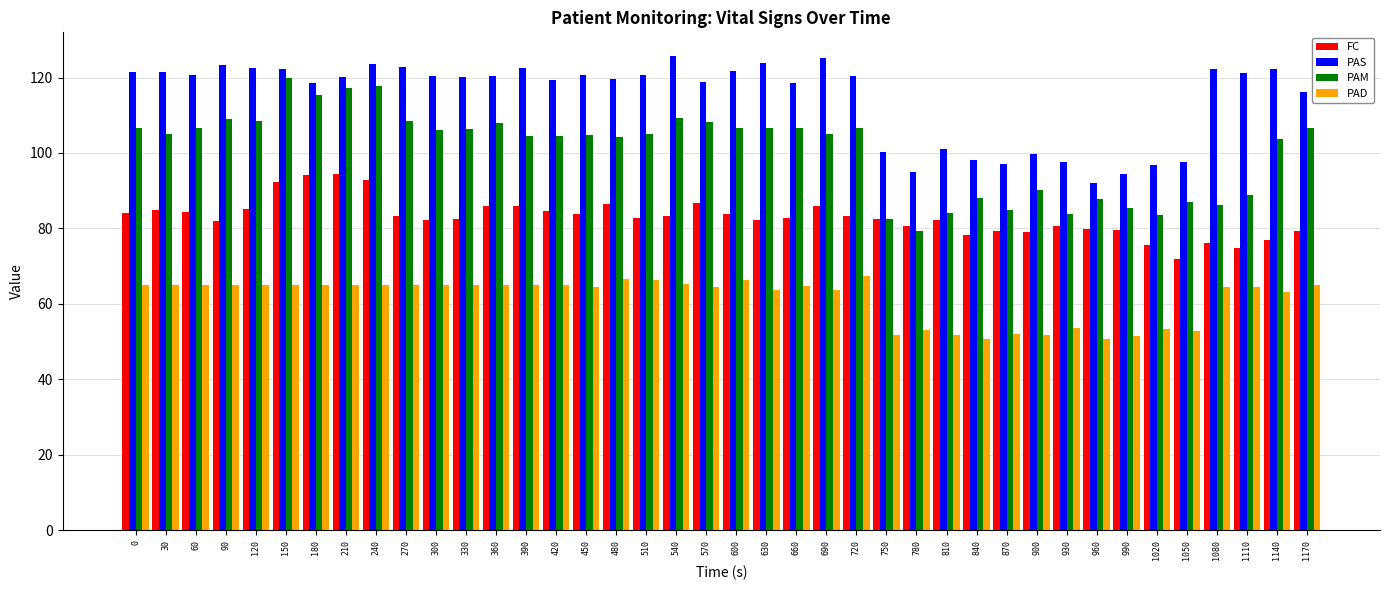

Which series has the largest total across all categories?

PAS